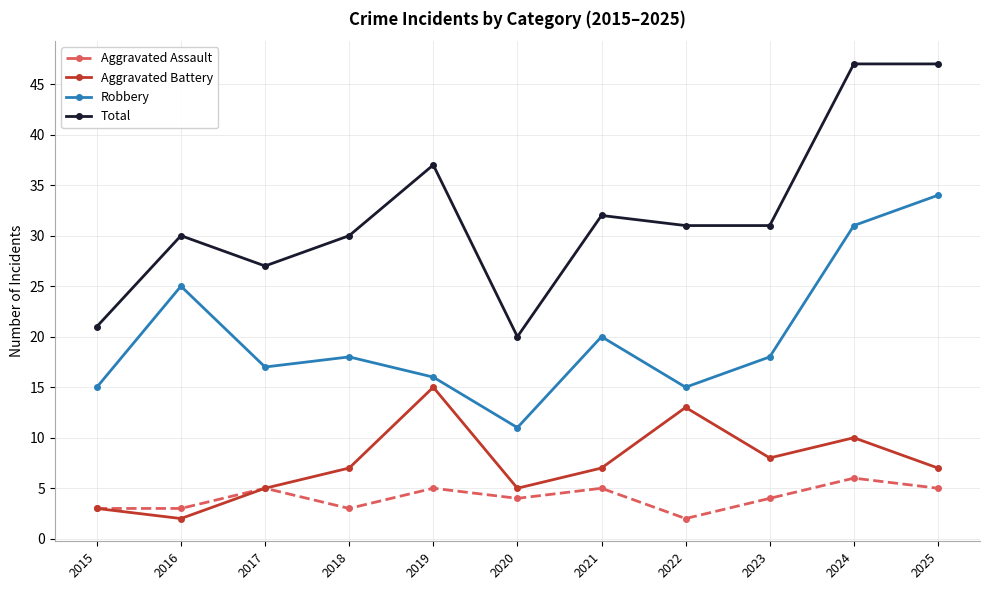

Which series has the largest range (max minus min)?

Total